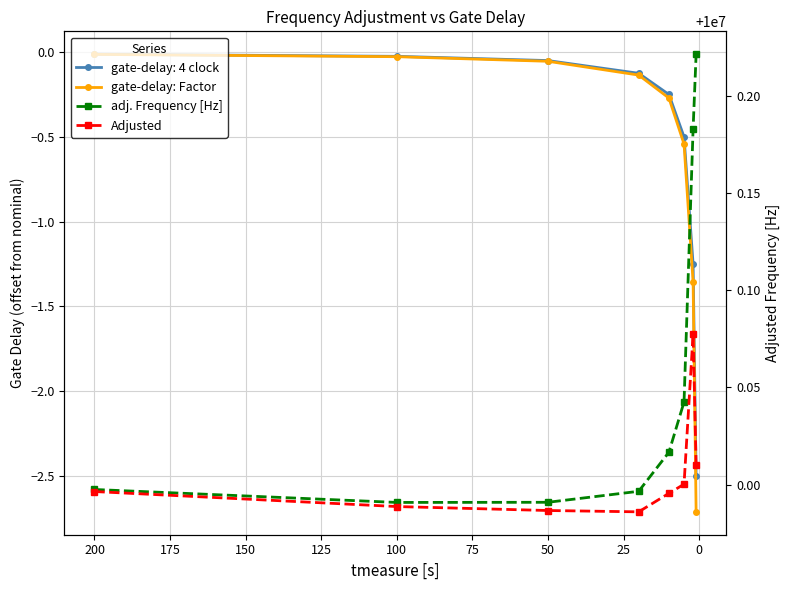

Which series has the widest spread of values?

gate-delay: Factor